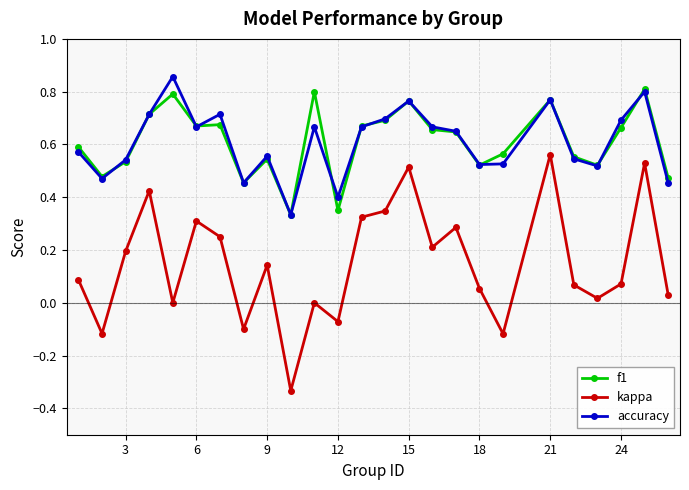

How many distinct data groups are displayed?

3